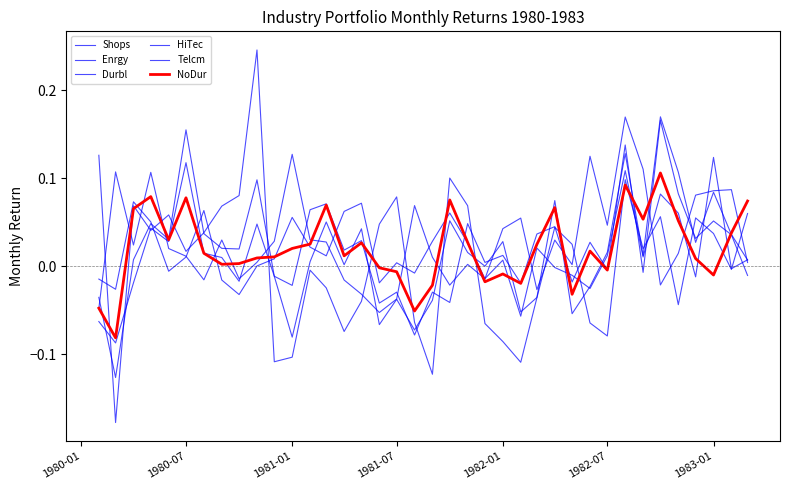

True or false: Enrgy and Durbl cross at least once.

True